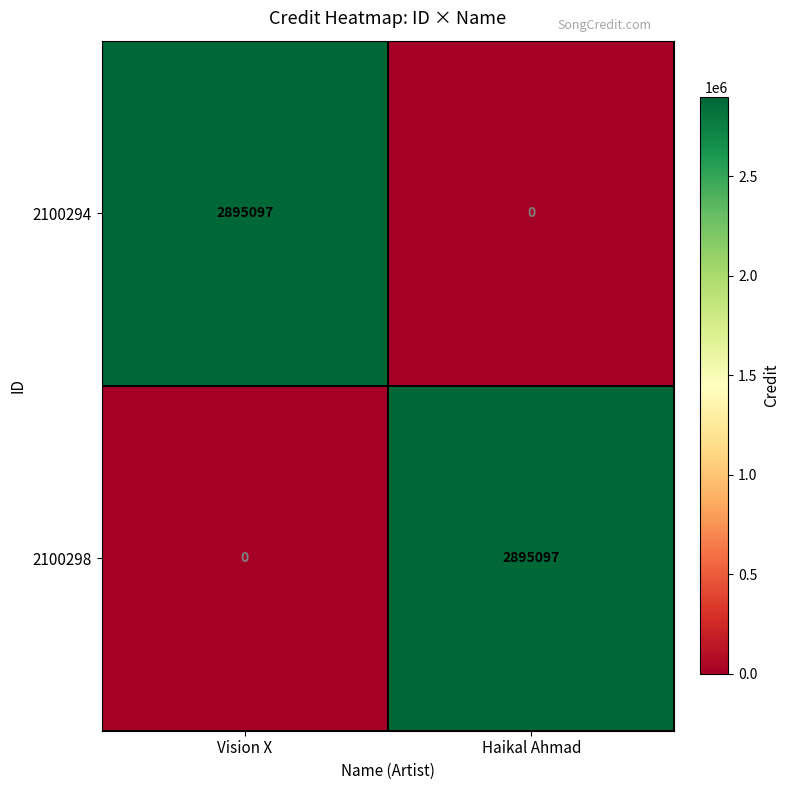

How many distinct data groups are displayed?

2